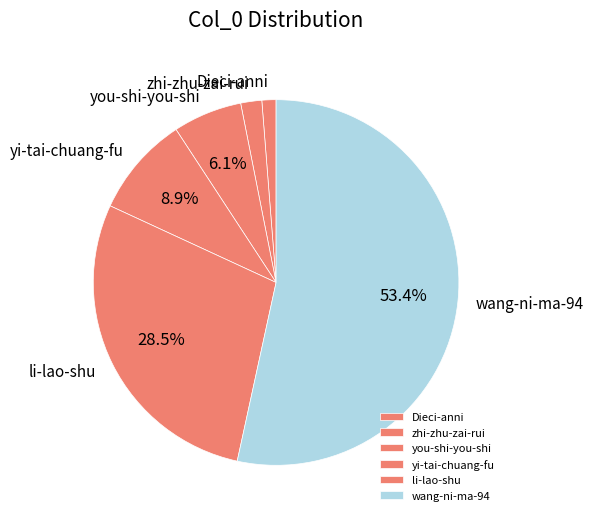

Which slice represents more than half of the pie?

wang-ni-ma-94